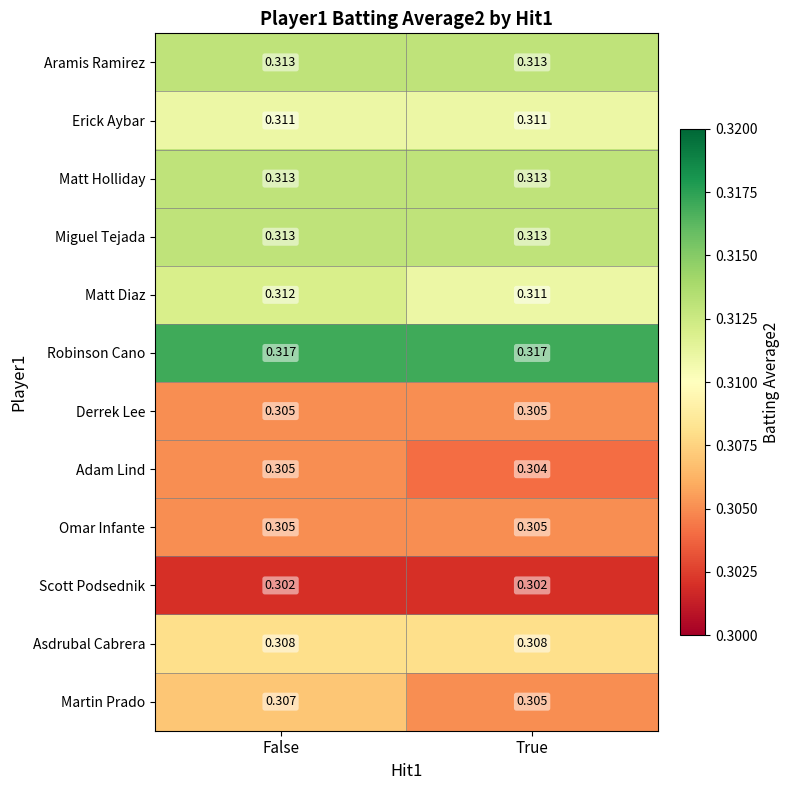

Which series changed the most between False and True?

Martin Prado